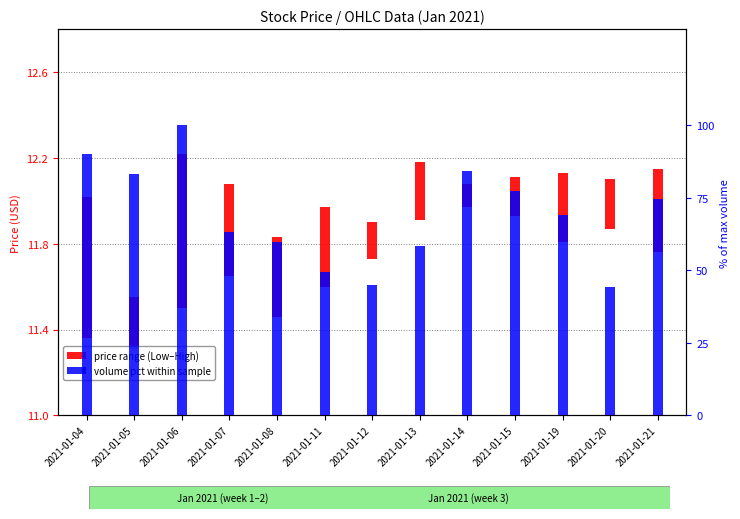

Reading right to left, list all the values displayed in this chart.

price range (Low–High): 0.4	0.2	0.3	0.2	0.1	0.3	0.2	0.4	0.4	0.4	0.7	0.2	0.7
volume pct within sample: 74.6	44.1	69.2	77.4	84.4	58.2	45.1	49.3	59.7	63.2	100.0	83.2	90.0